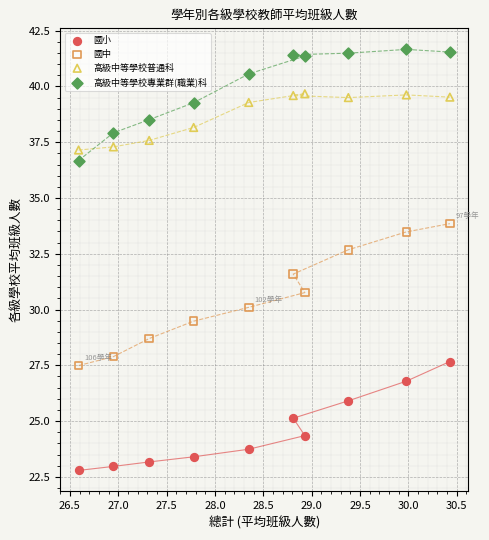

Which series has the widest spread of Y values?

國中